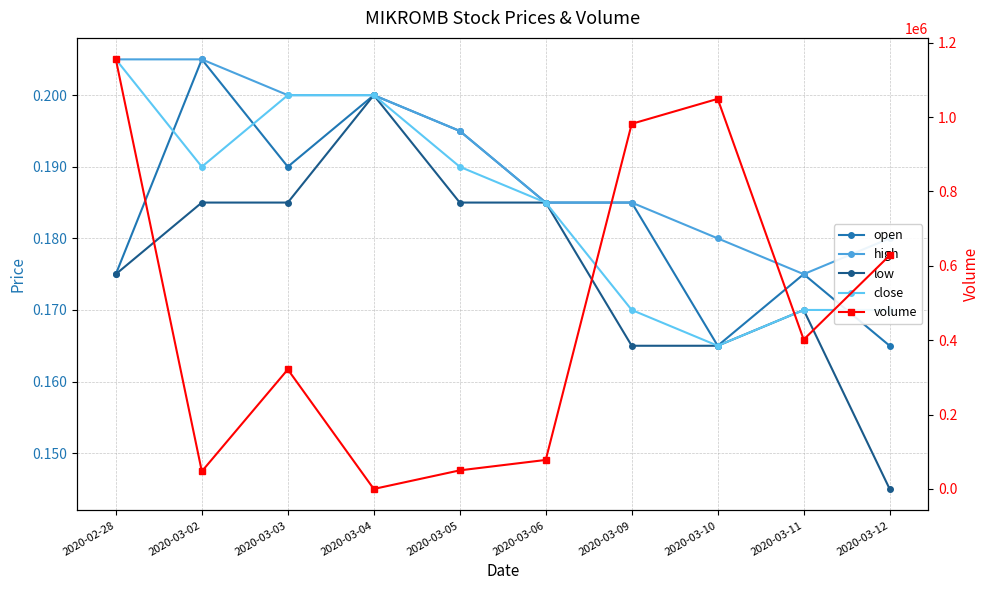

What are all the series names shown in the legend?

open, high, low, close, volume